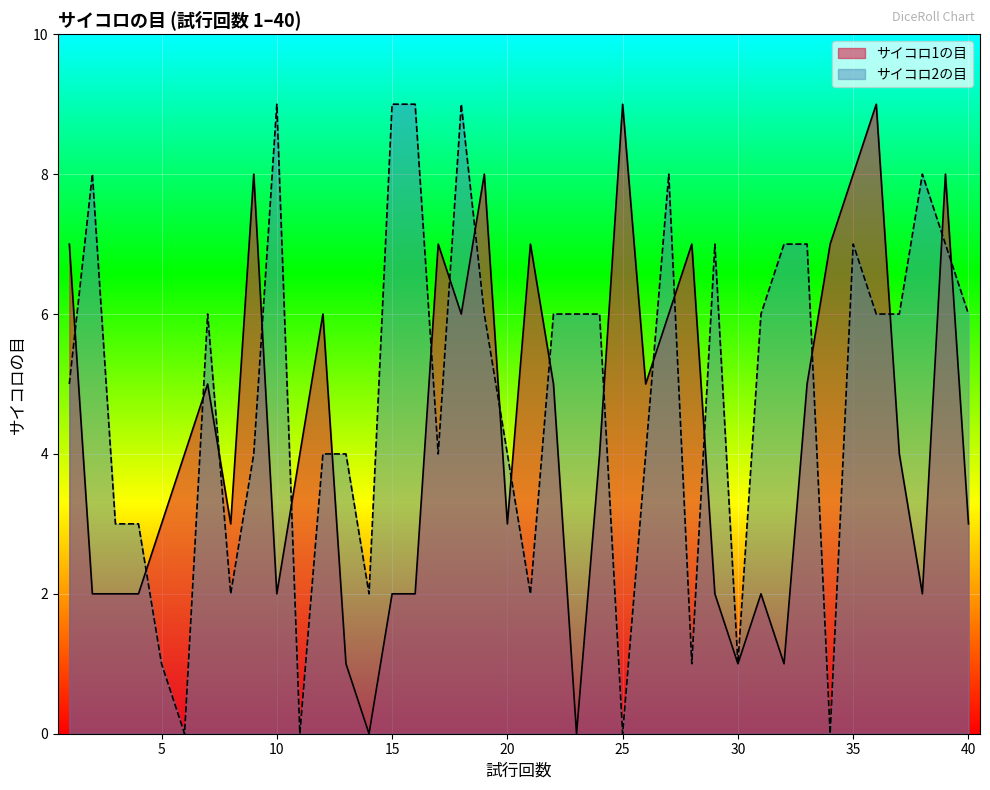

Count the number of data series in this chart.

2